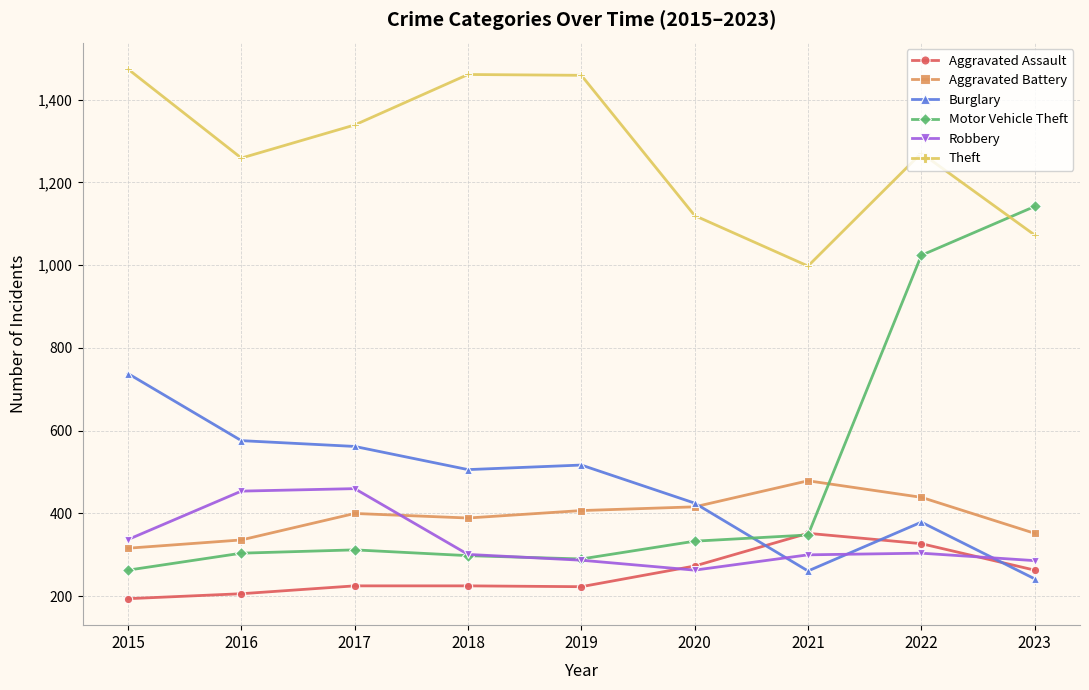

The Robbery series shows 166 at 2022. True or false?

False